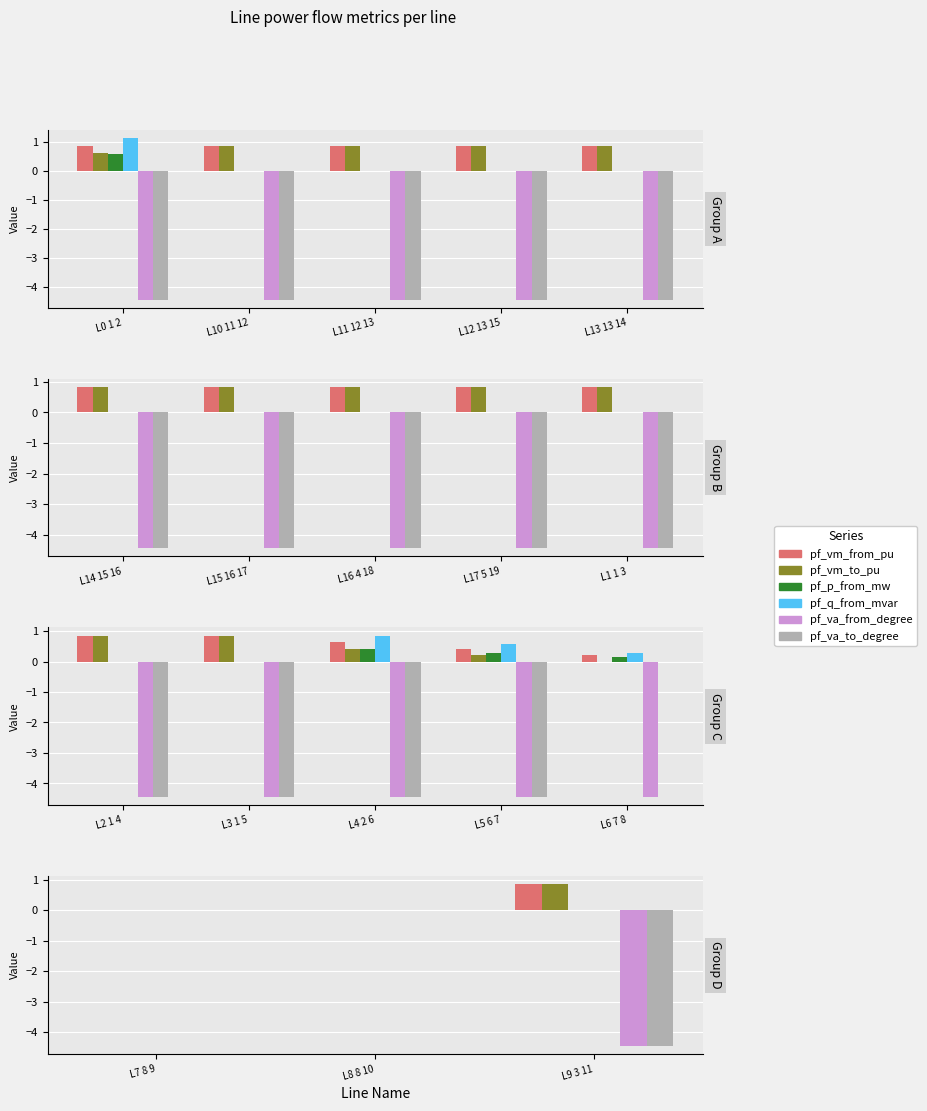

What is the label of the 1st bar from the left?

L7 8 9